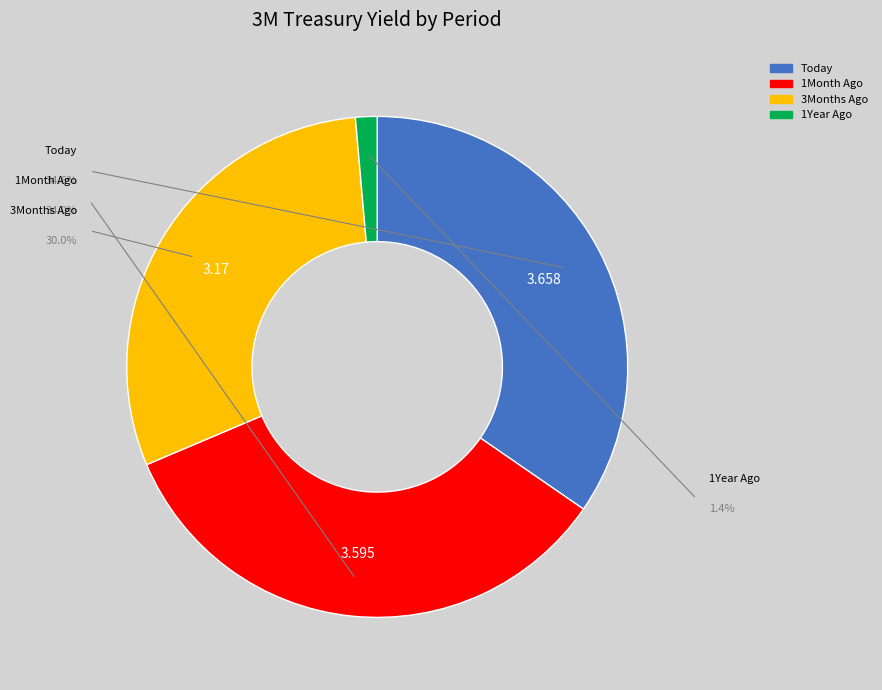

To the nearest percent, what percentage of the pie is 3Months Ago?

30%